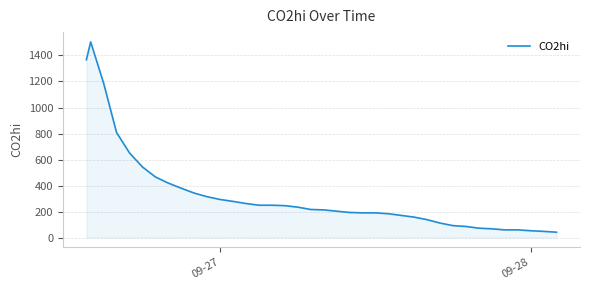

What is the maximum value shown in the chart?

1504.6